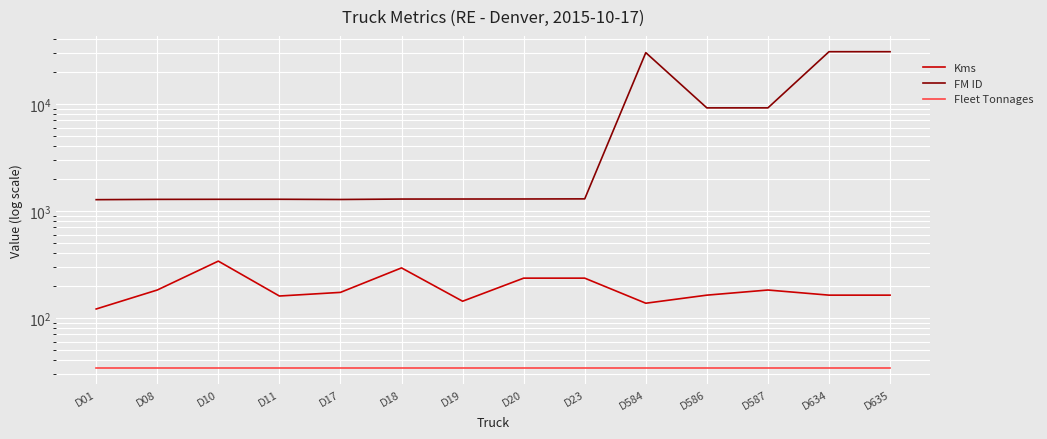

Reading left to right, what are all the values shown in this chart?

Kms: D01=121	D08=182	D10=339	D11=160	D17=173	D18=293	D19=143	D20=235	D23=235	D584=137	D586=163	D587=182	D634=163	D635=163
FM ID: D01=1272	D08=1280	D10=1282	D11=1283	D17=1277	D18=1289	D19=1290	D20=1291	D23=1294	D584=30097	D586=9168	D587=9171	D634=30712	D635=30713
Fleet Tonnages: D01=34	D08=34	D10=34	D11=34	D17=34	D18=34	D19=34	D20=34	D23=34	D584=34	D586=34	D587=34	D634=34	D635=34